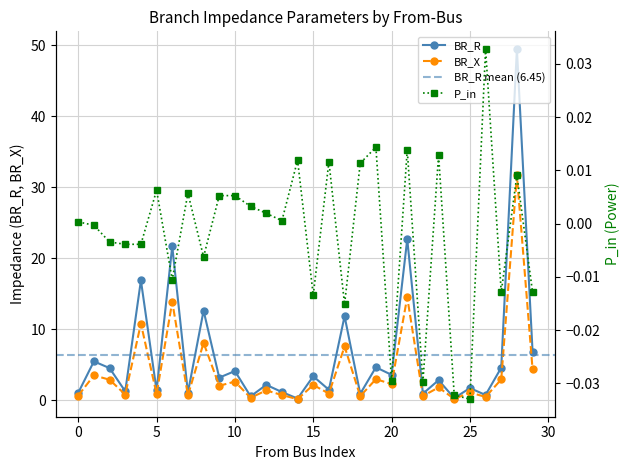

True or false: BR_X has more than 1 interior local peaks.

True